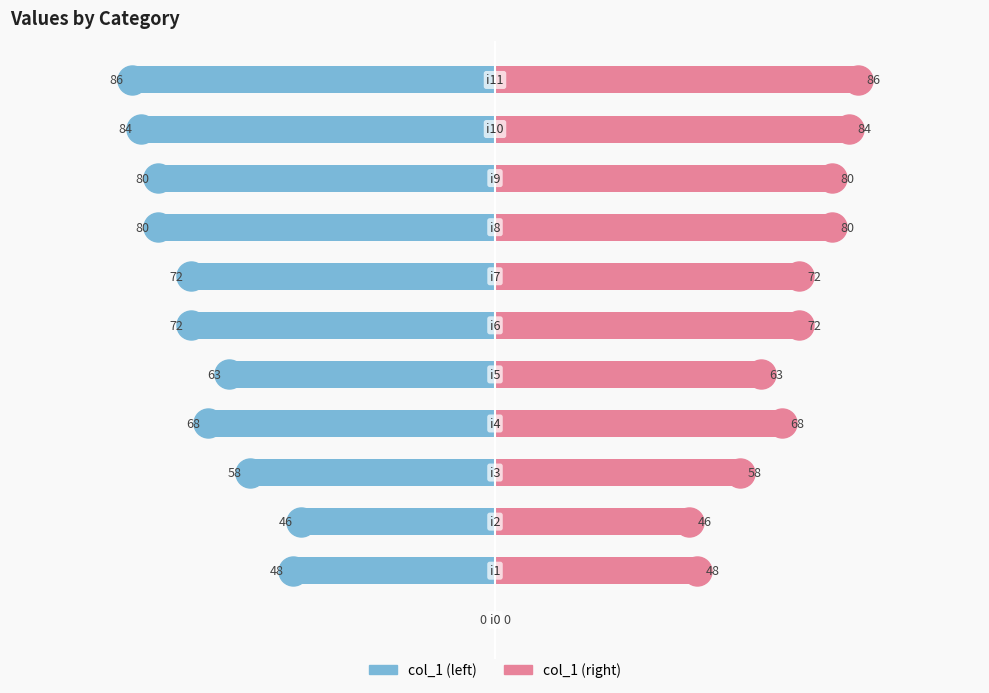

How many series are shown in this chart?

2